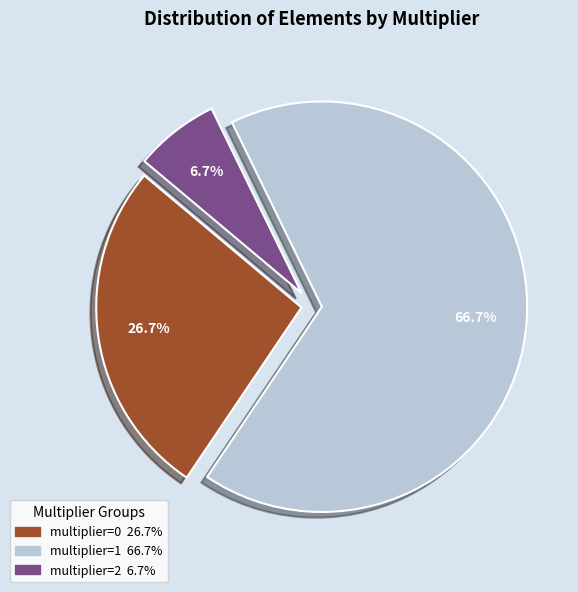

To the nearest percent, what is the difference between the largest and smallest slice percentages?

60%